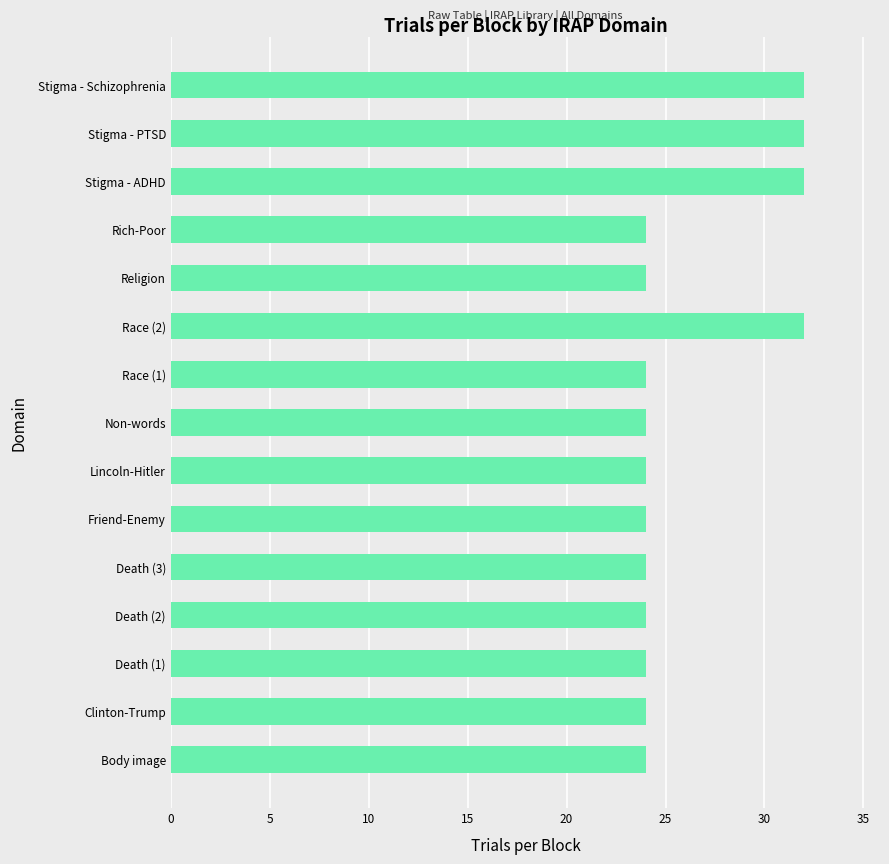

Which has a higher value, Stigma - PTSD or Death (1)?

Stigma - PTSD